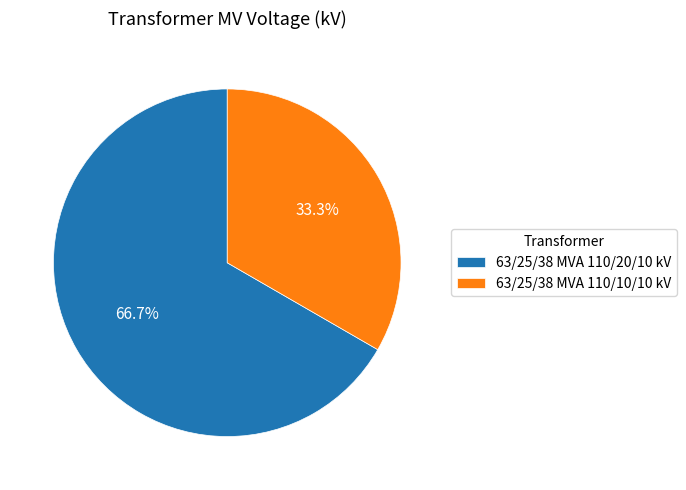

Is there any slice that represents more than half of the pie?

Yes